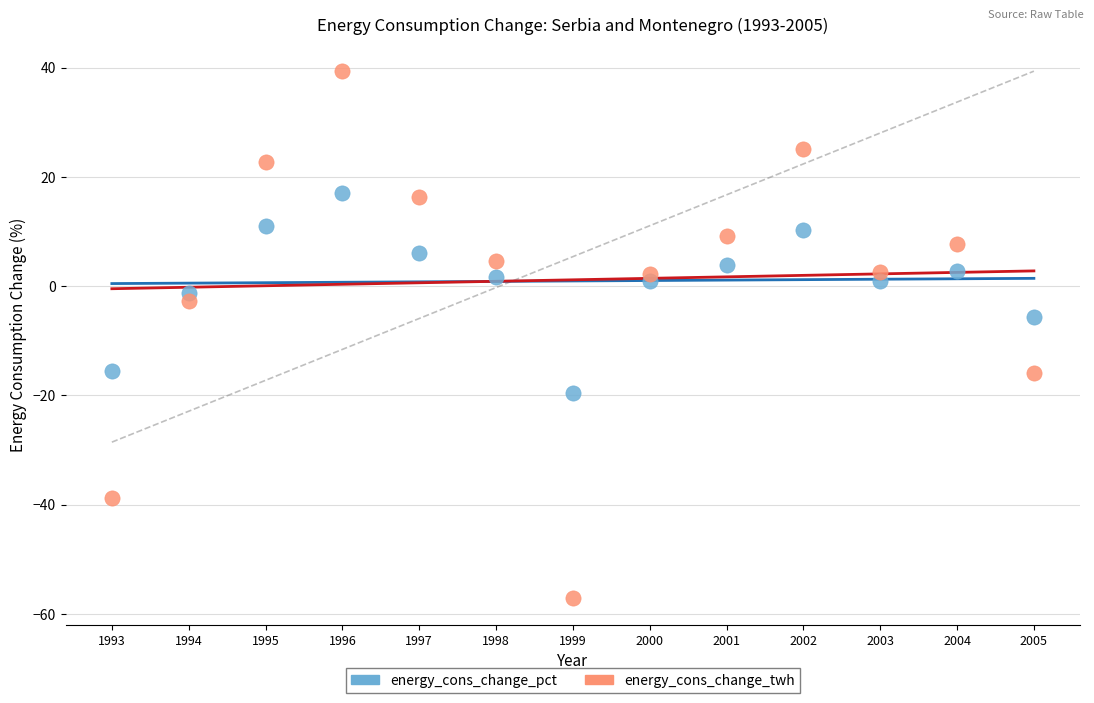

What are all the series names shown in the legend?

energy_cons_change_pct, energy_cons_change_twh